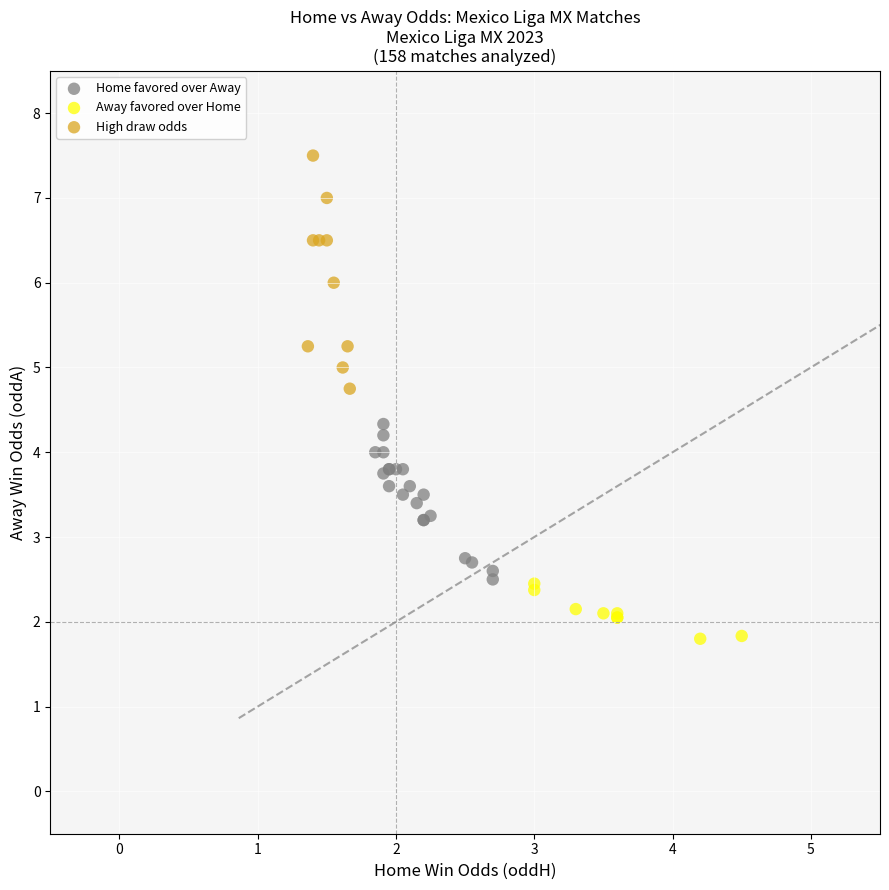

Which series reaches the maximum Y coordinate?

High draw odds